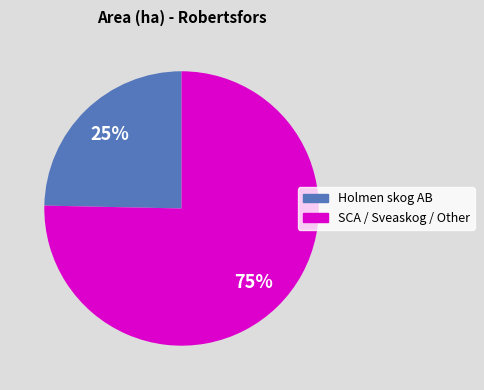

Is there a majority slice in this chart?

Yes